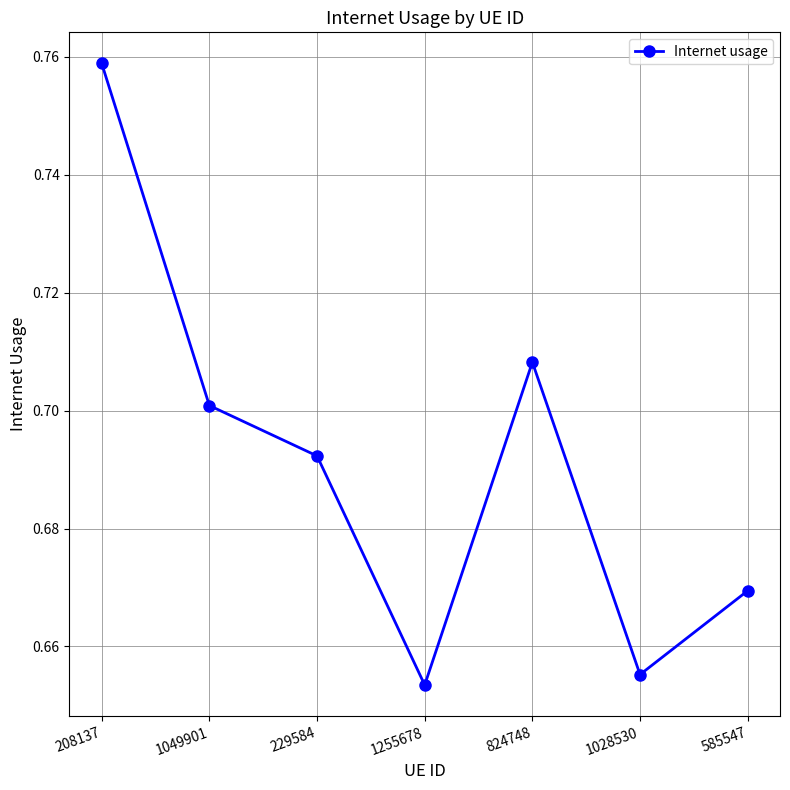

What is the sum of the values at 1255678 and 208137?

1.4